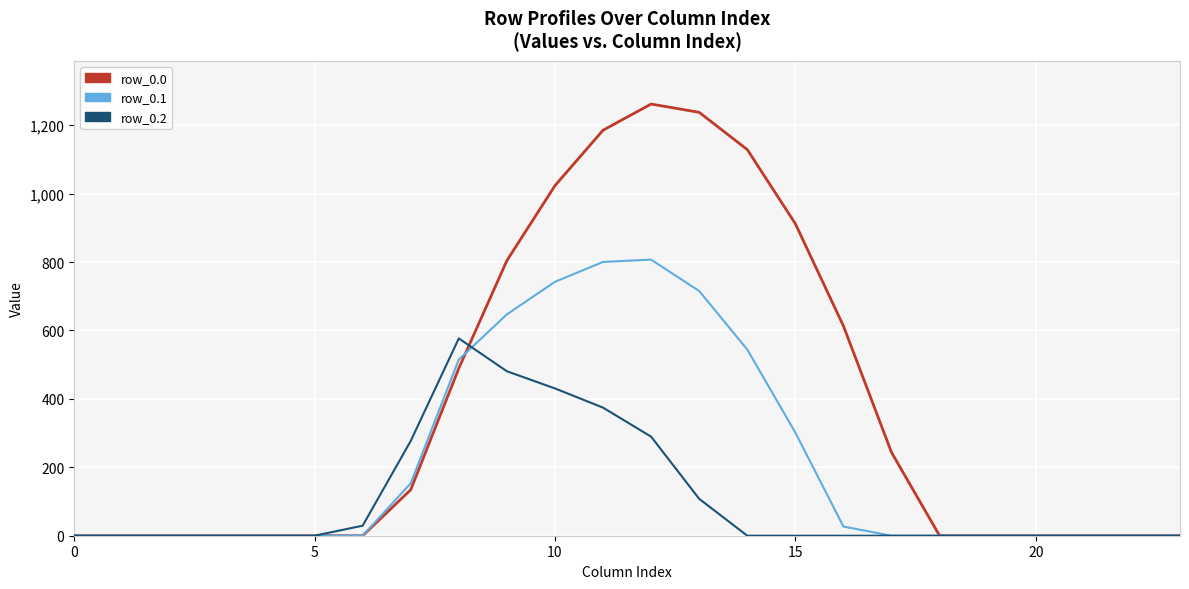

What are all the series names shown in the legend?

row_0.0, row_0.1, row_0.2